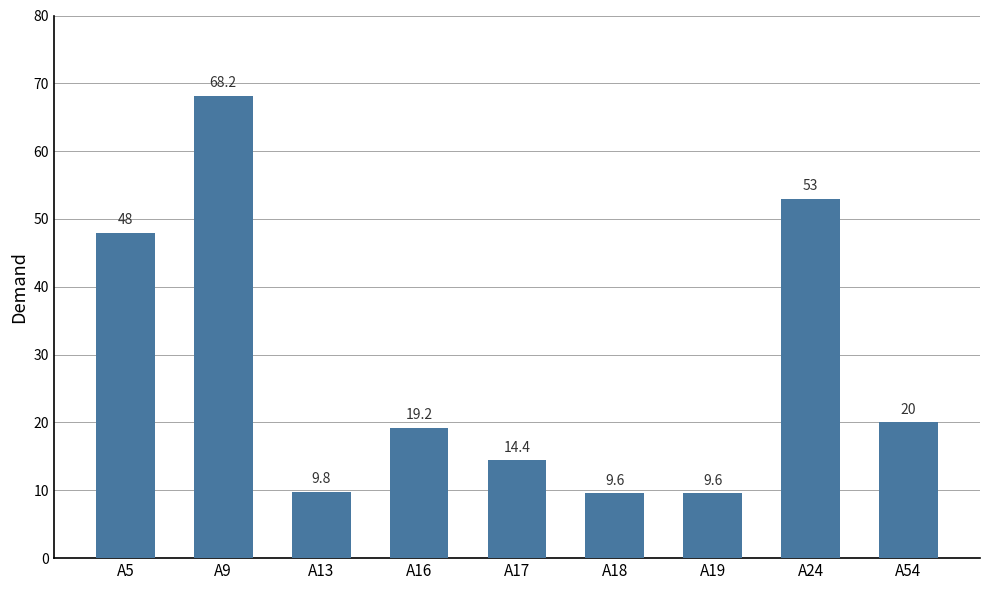

Count the number of values greater than 19.

5